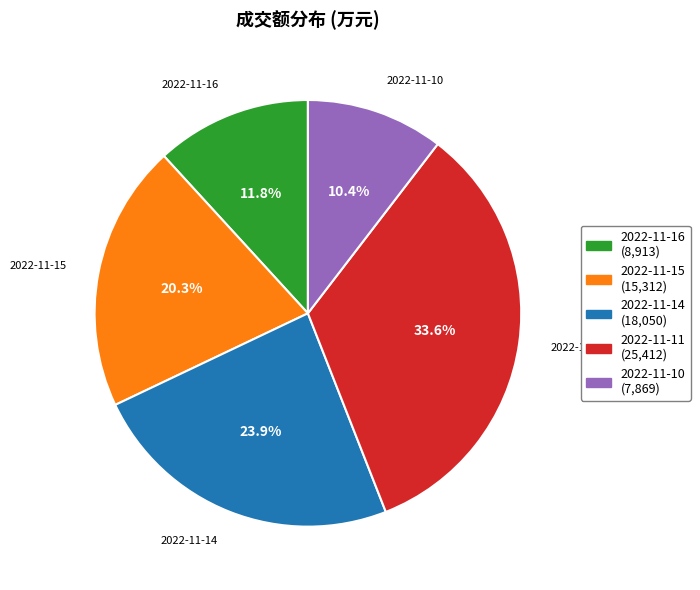

Is it true that 2022-11-11 is 34% of the pie?

True